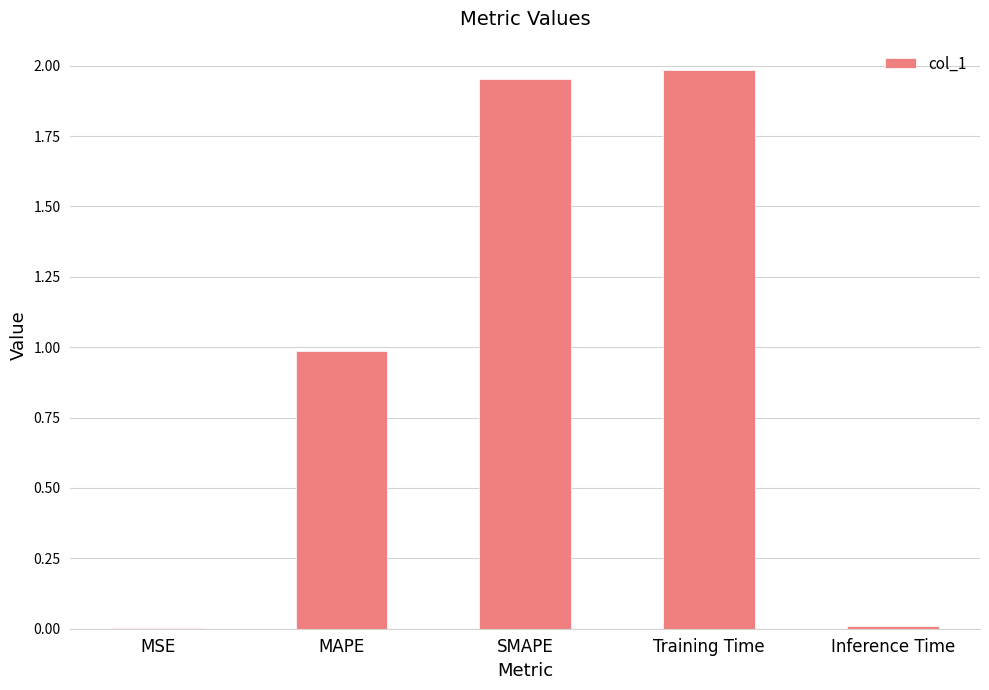

True or false: the data shows 0.6 at Training Time.

False